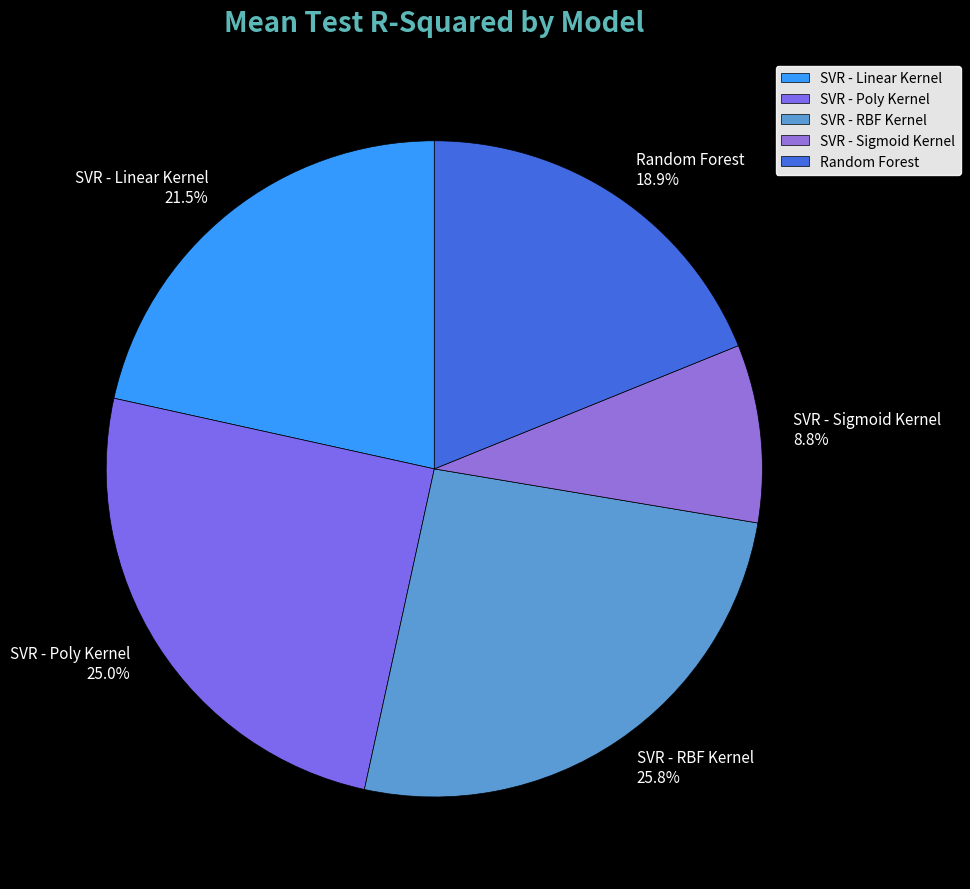

To the nearest percent, what is the difference between the largest and smallest slice percentages?

17%